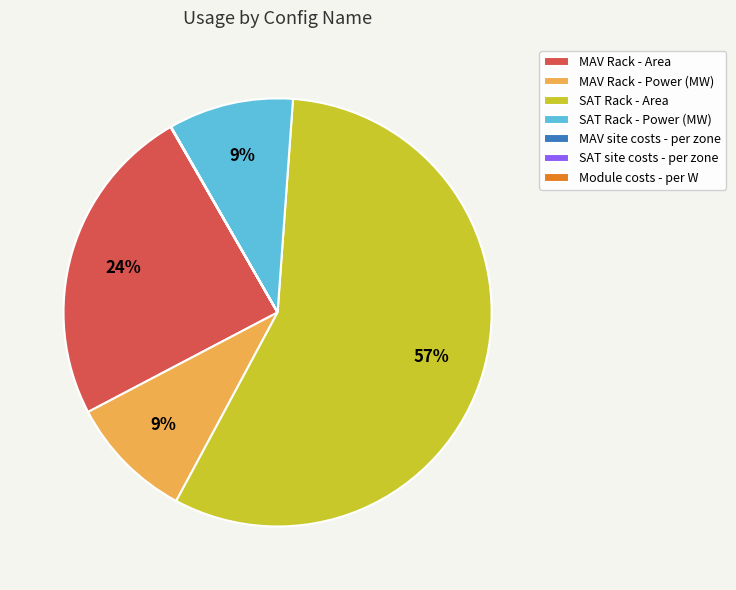

Which slice represents more than half of the pie?

SAT Rack - Area